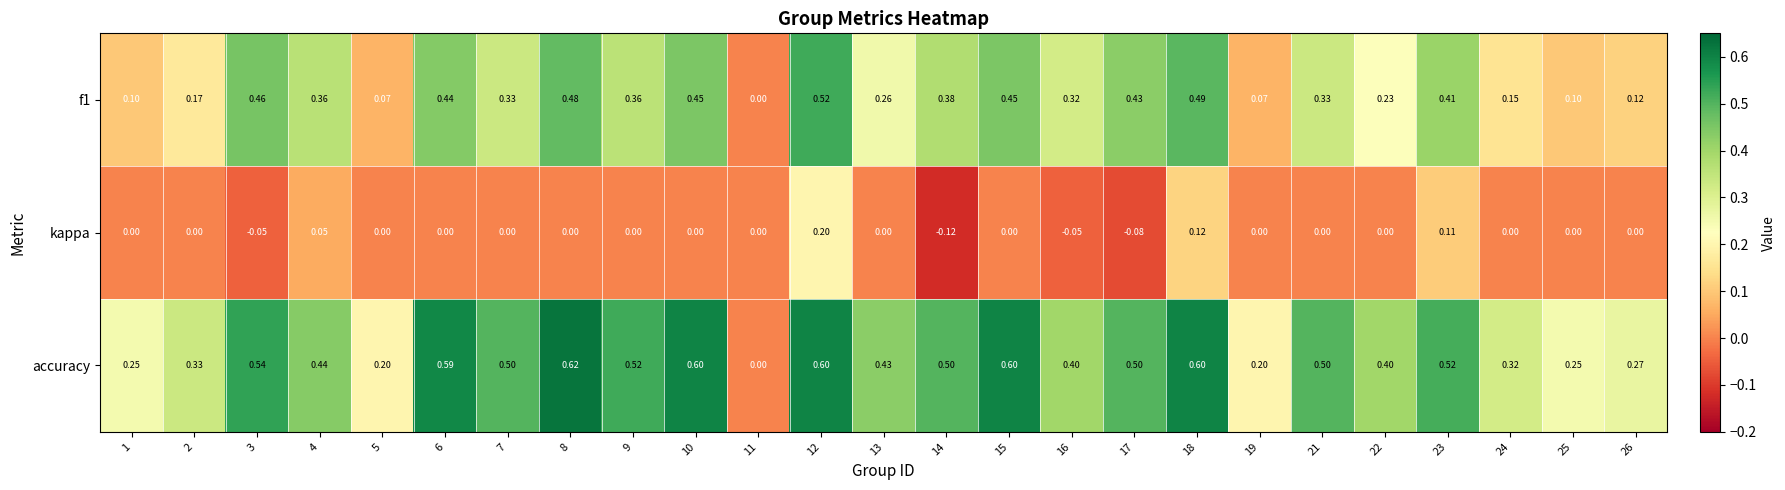

Which series has the largest range (max minus min)?

accuracy